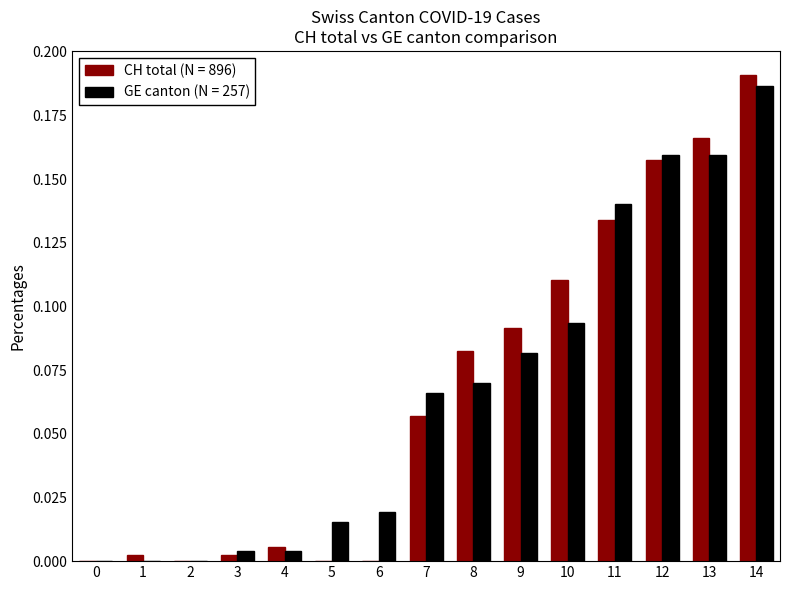

Count the number of data series in this chart.

2